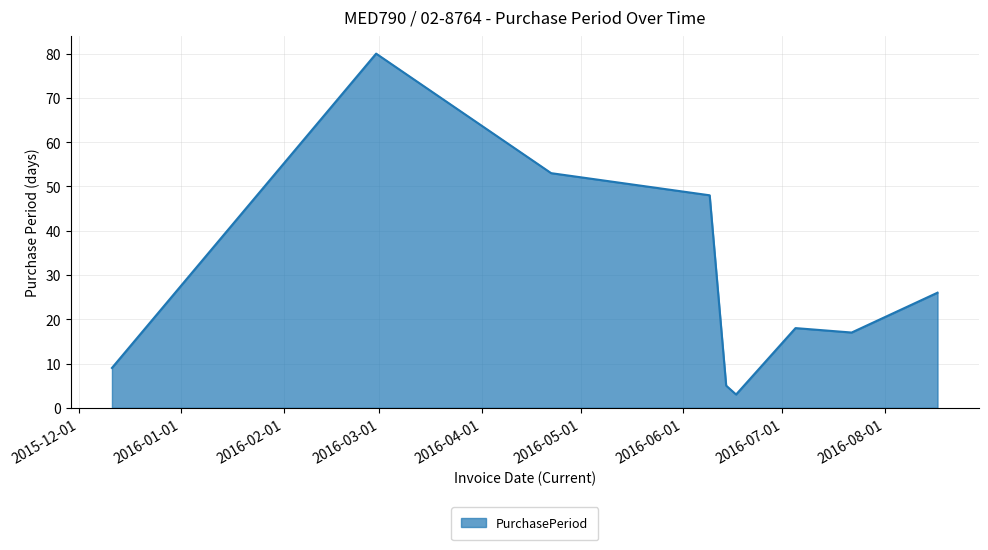

Count the number of categories in the chart.

9